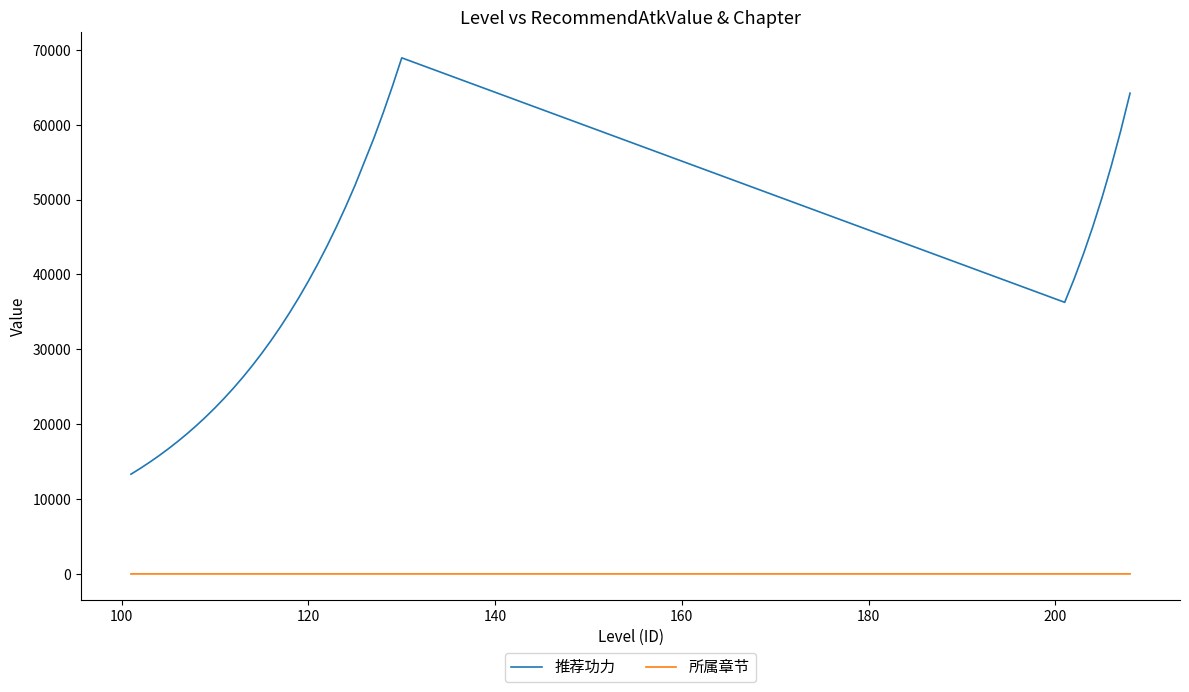

What are all the series names shown in the legend?

推荐功力, 所属章节